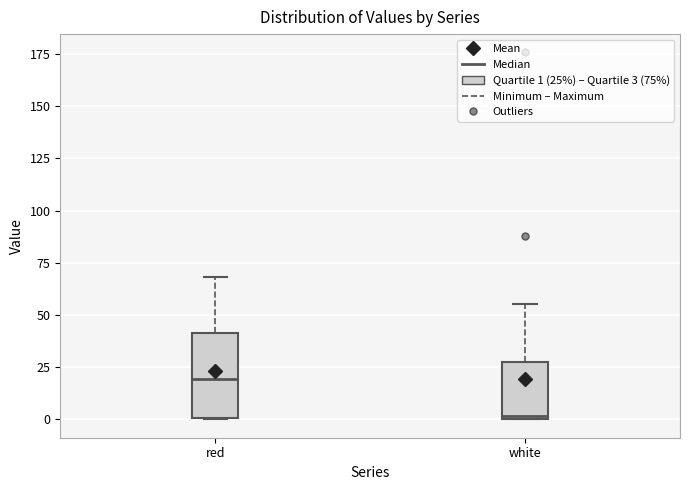

Reading left to right, read every box against the y-axis: the position of its median line, the range the box covers, and the ends of its whiskers. The values are not printed on the chart, so give them approximately, as read against the axis.

red: median 20, box 0 to 40, whiskers 0 to 70
white: median 0, box 0 to 25, whiskers 0 to 55